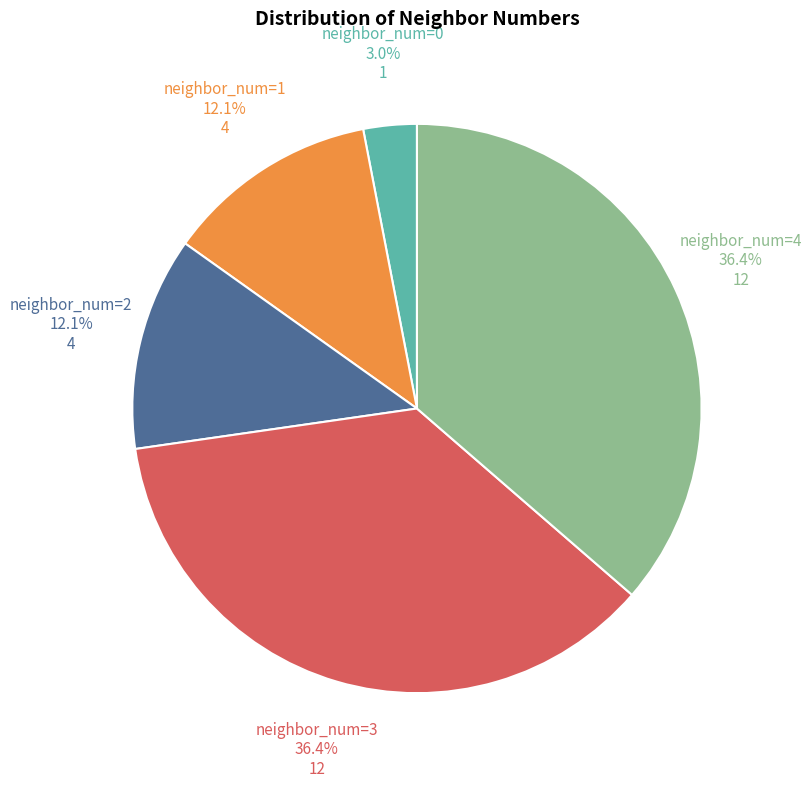

How many slices are in this pie chart?

5